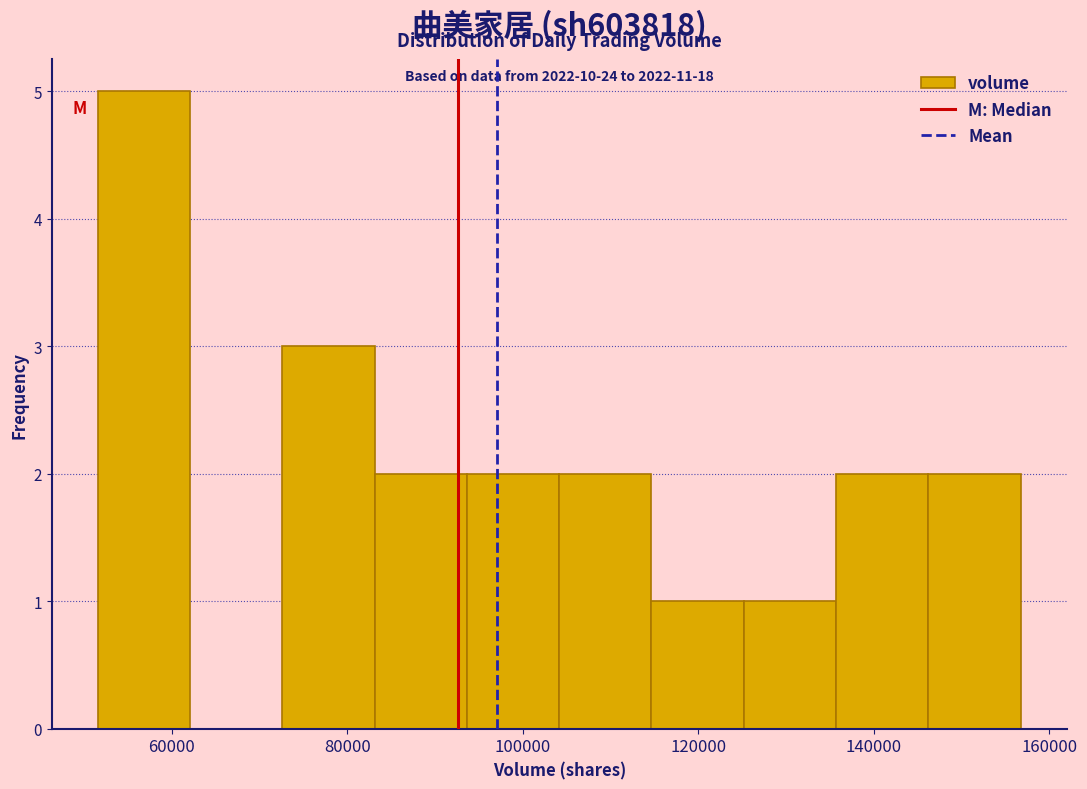

Which range on the x-axis has the tallest bar?

52000 to 62000